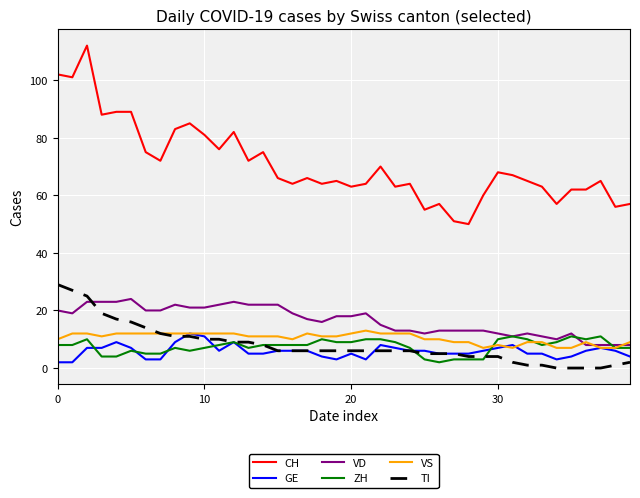

Reading left to right, extract all data points from this chart.

CH: 102	101	112	88	89	89	75	72	83	85	81	76	82	72	75	66	64	66	64	65	63	64	70	63	64	55	57	51	50	60	68	67	65	63	57	62	62	65	56	57
GE: 2	2	7	7	9	7	3	3	9	12	11	6	9	5	5	6	6	6	4	3	5	3	8	7	6	6	5	5	5	6	7	8	5	5	3	4	6	7	6	4
VD: 20	19	23	23	23	24	20	20	22	21	21	22	23	22	22	22	19	17	16	18	18	19	15	13	13	12	13	13	13	13	12	11	12	11	10	12	8	8	8	8
ZH: 8	8	10	4	4	6	5	5	7	6	7	8	9	7	8	8	8	8	10	9	9	10	10	9	7	3	2	3	3	3	10	11	10	8	9	11	10	11	7	7
VS: 10	12	12	11	12	12	12	12	12	12	12	12	12	11	11	11	10	12	11	11	12	13	12	12	12	10	10	9	9	7	8	7	9	9	7	7	9	7	7	9
TI: 29	27	25	19	17	16	14	12	11	11	10	10	9	9	8	6	6	6	6	6	6	6	6	6	6	5	5	5	4	4	4	2	1	1	0	0	0	0	1	2